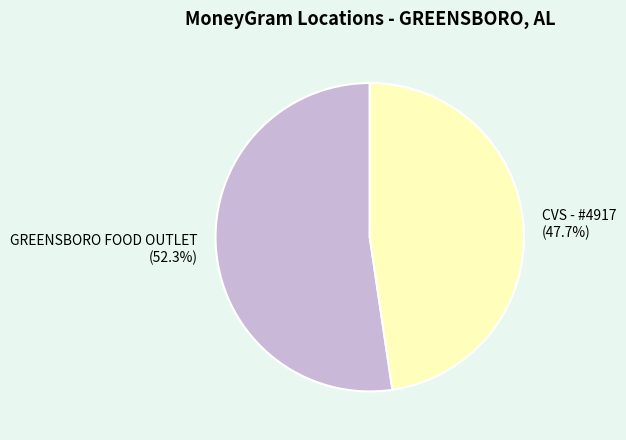

Rank the categories by value from lowest to highest.

CVS - #4917, GREENSBORO FOOD OUTLET